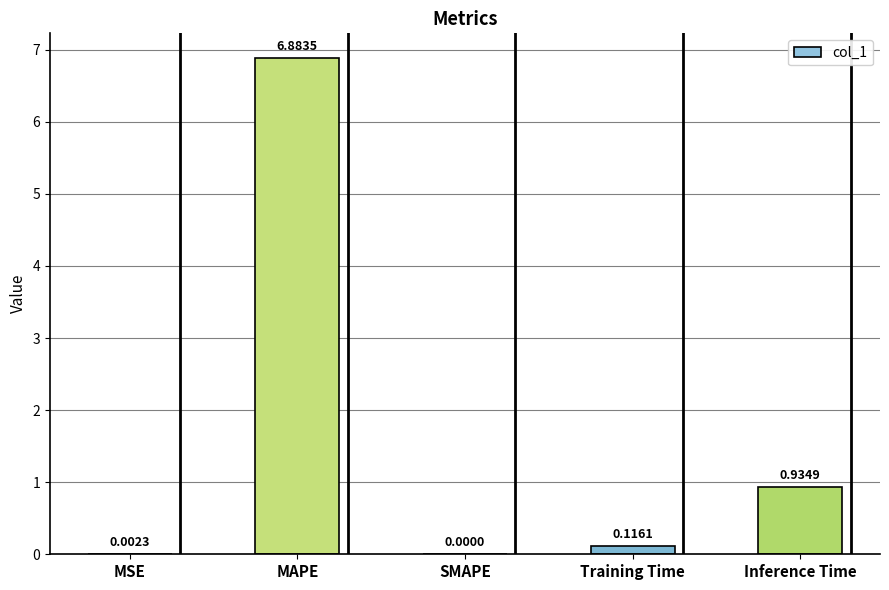

How many distinct data groups are displayed?

1